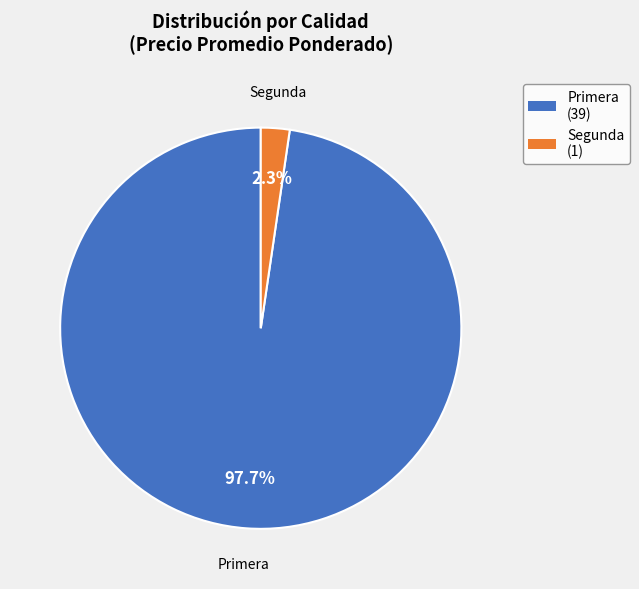

Which has a higher value, Segunda or Primera?

Primera